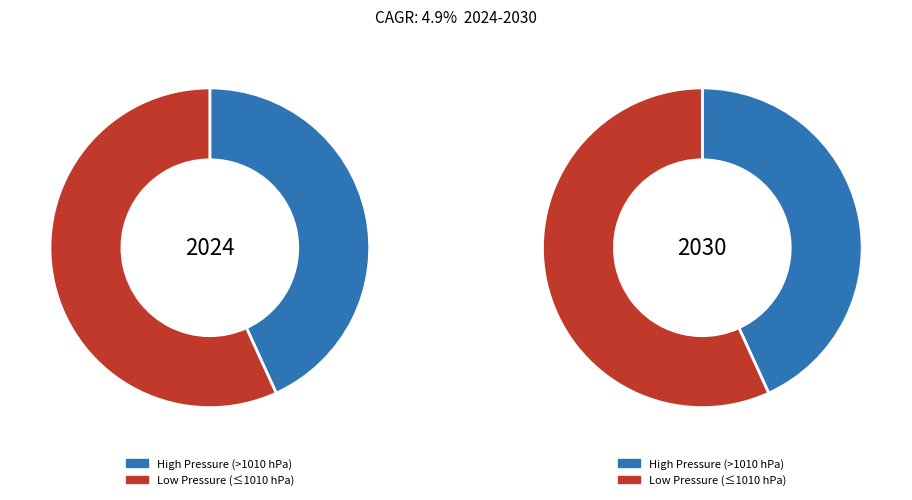

Does 1009 account for over 50% of the chart?

No